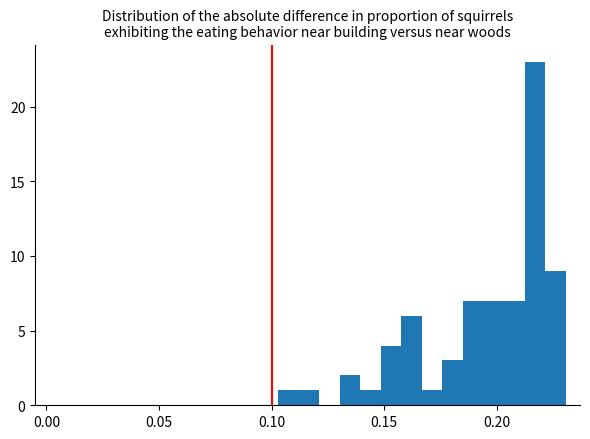

Around what value on the x-axis is the tallest bar? Give the approximate position of its centre, as read against the axis.

0.215